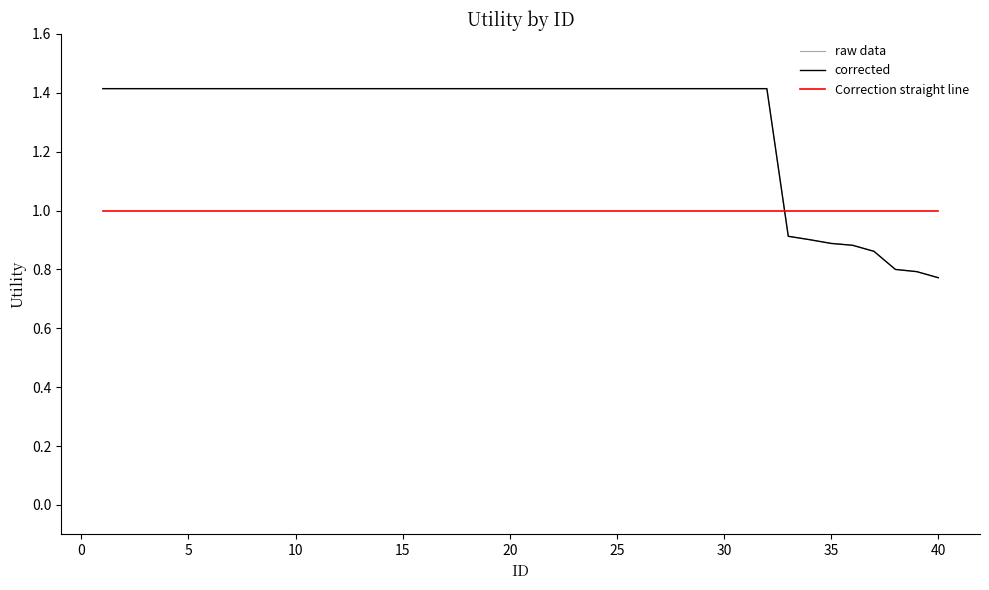

True or false: raw data has more than 0 points higher than both neighbors.

False